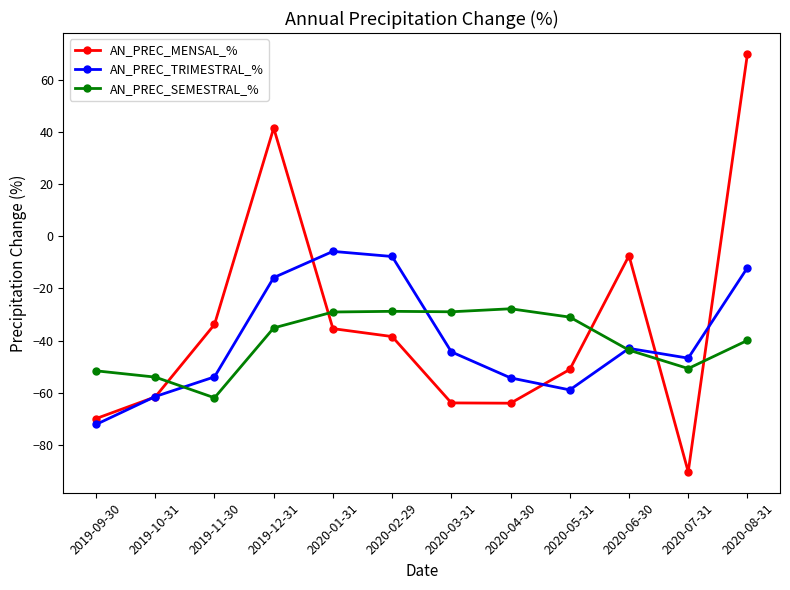

What position from the left is 2019-09-30?

1